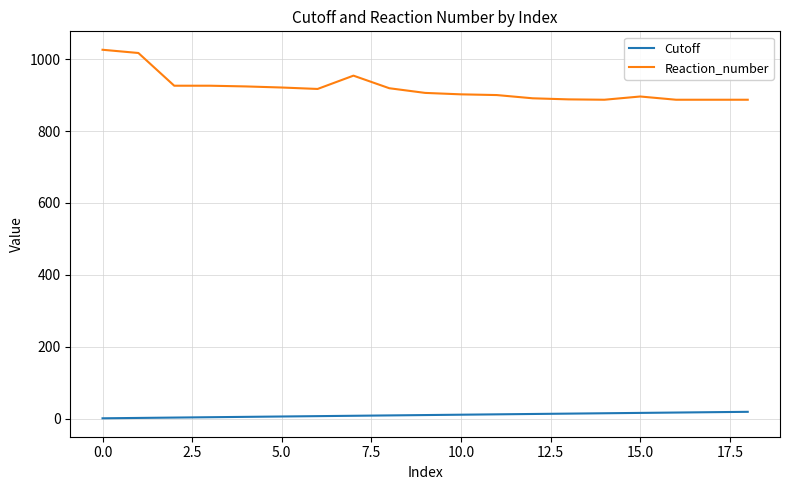

Which series has the largest range (max minus min)?

Reaction_number